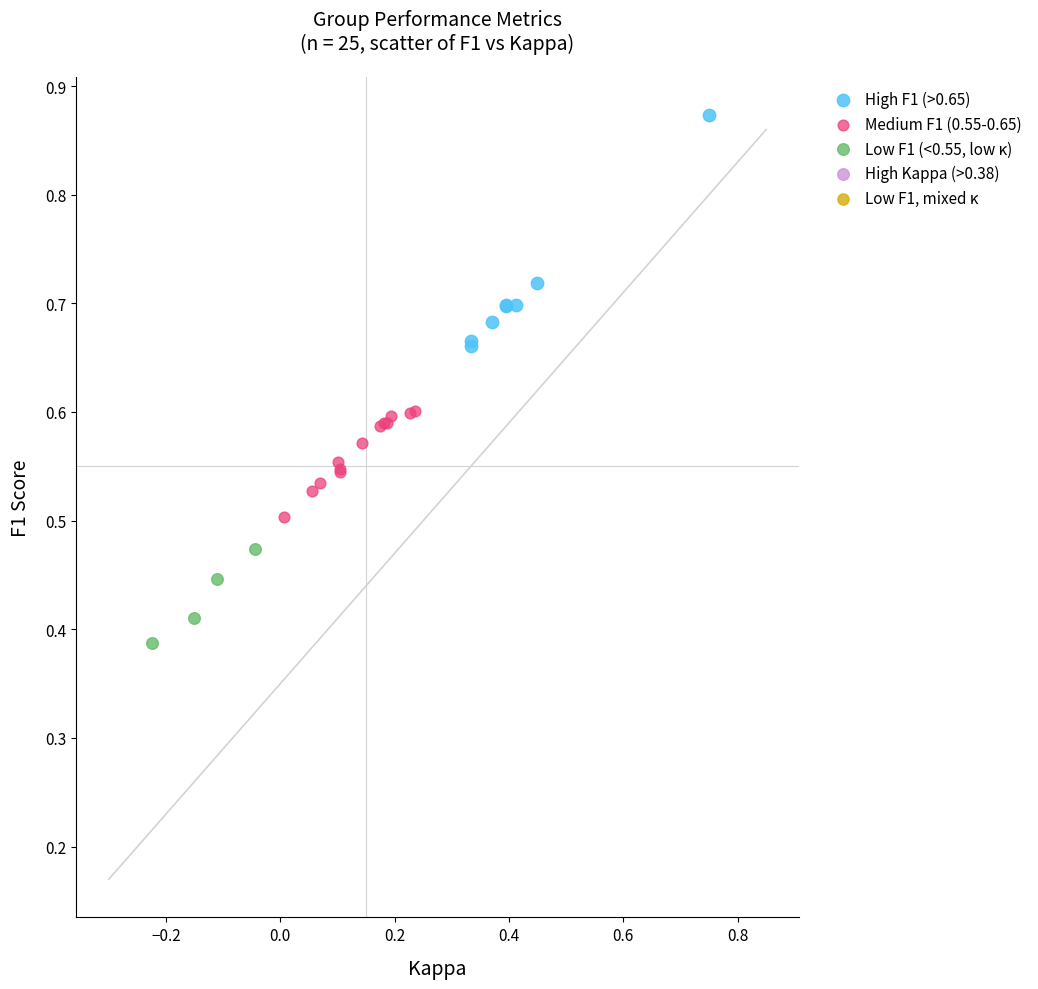

Which series reaches the minimum Y coordinate?

Low F1 (<0.55, low κ)